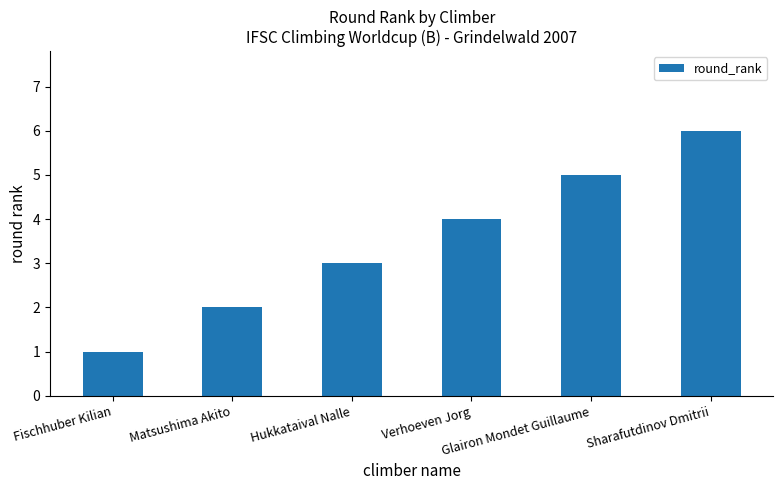

Does the chart contain any negative values?

No